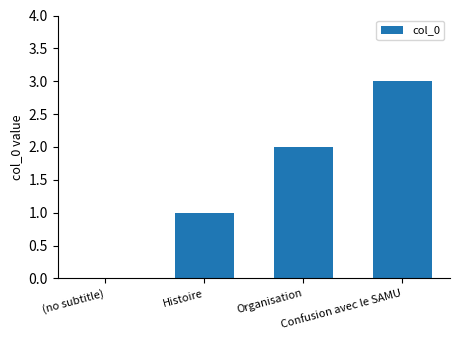

What is the sum of all values?

6